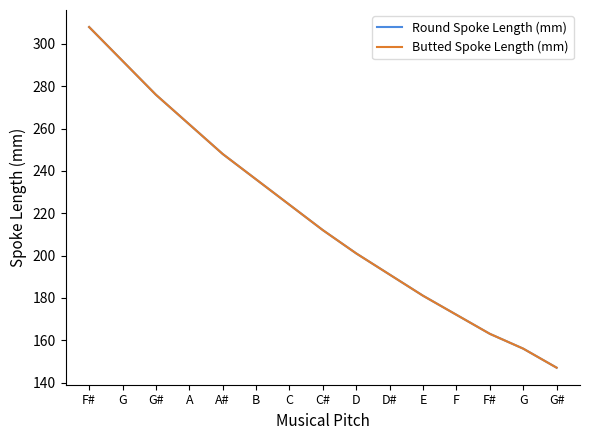

True or false: Round Spoke Length (mm) has a value of 372 at B.

False